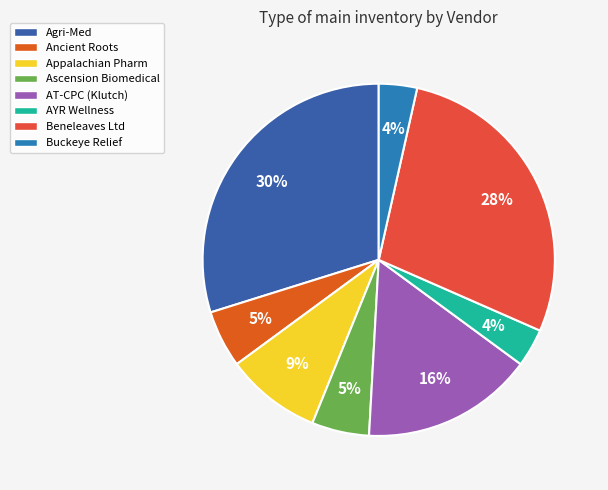

How many slices are in this pie chart?

8